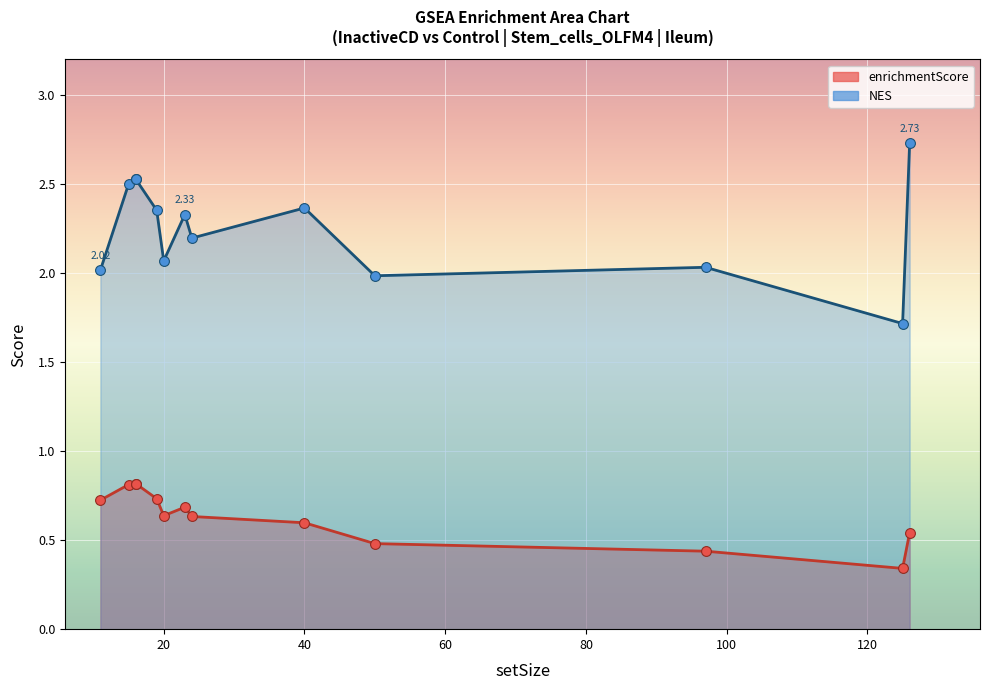

At which category is the sum across all series the highest?

16